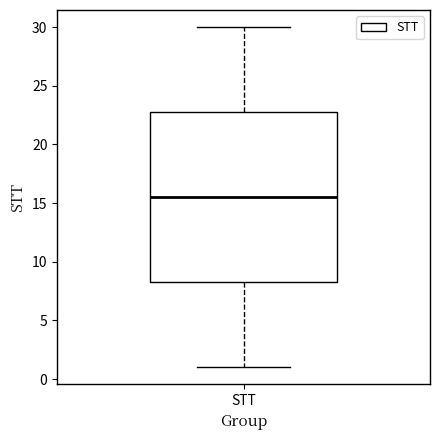

Read this box plot against the y-axis: the position of the median line, the range covered by the box, and the ends of both whiskers. The values are not printed on the chart, so give them approximately, as read against the axis.

median 15.5, box 8.5 to 23.0, whiskers 1.0 to 30.0